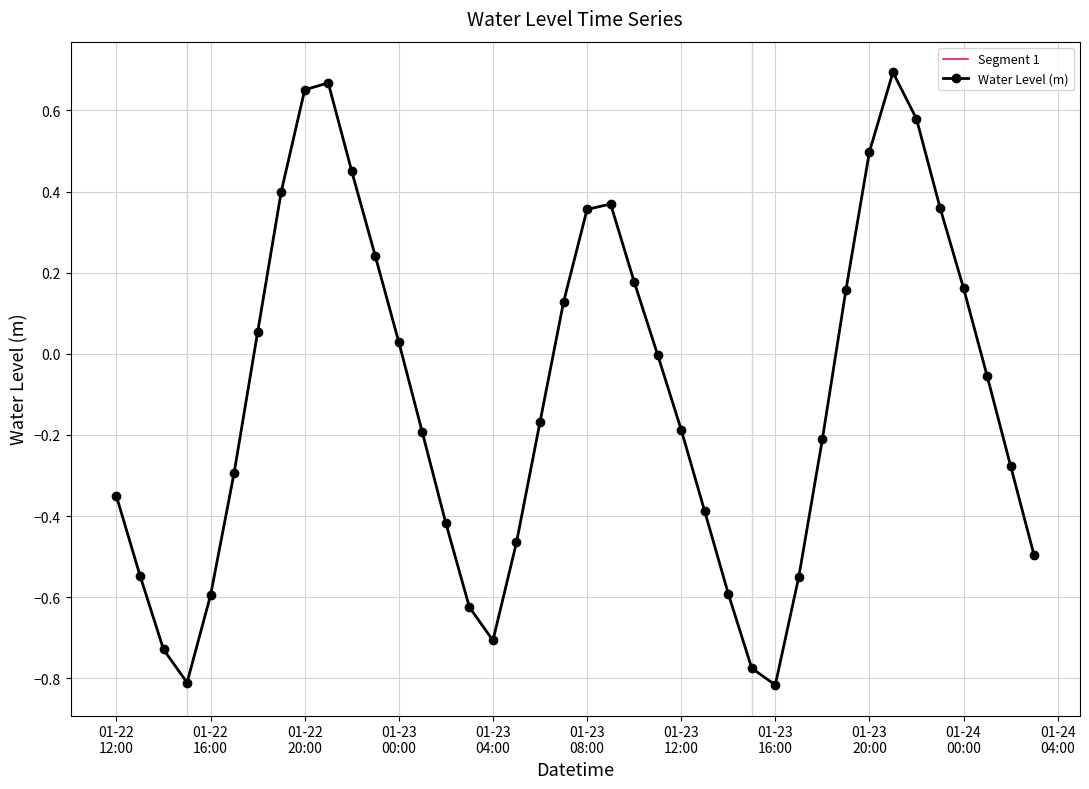

Where is the data nearest to the value 0?

2023-01-23 11:00:00